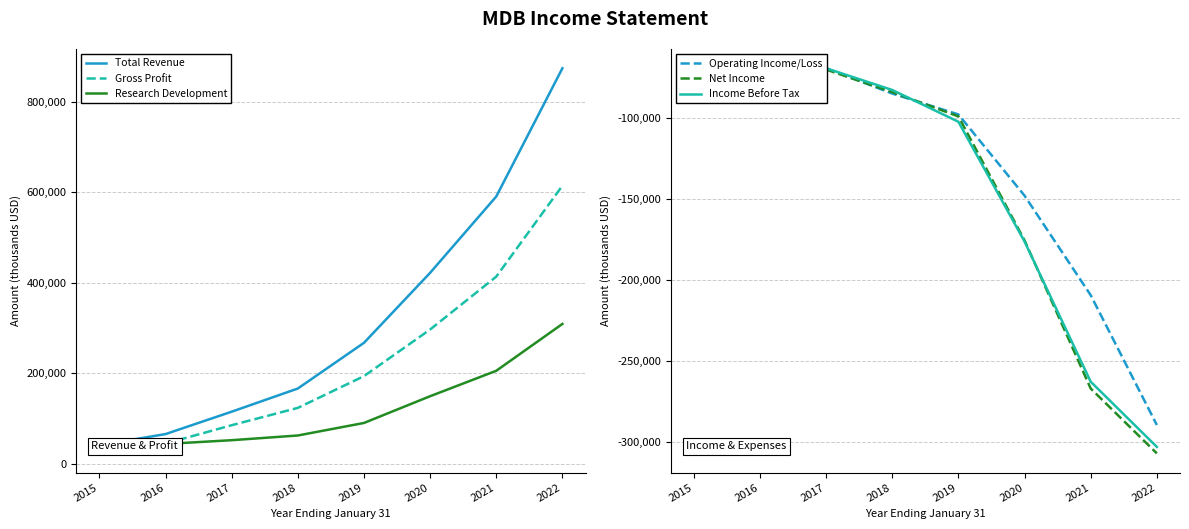

What is the minimum value shown in the chart?

-306900